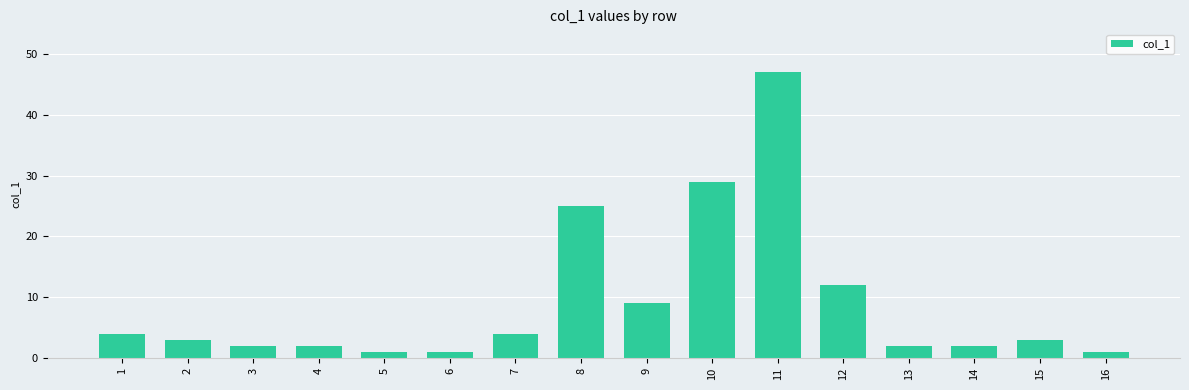

What is the value of the 7th bar from the left?

4